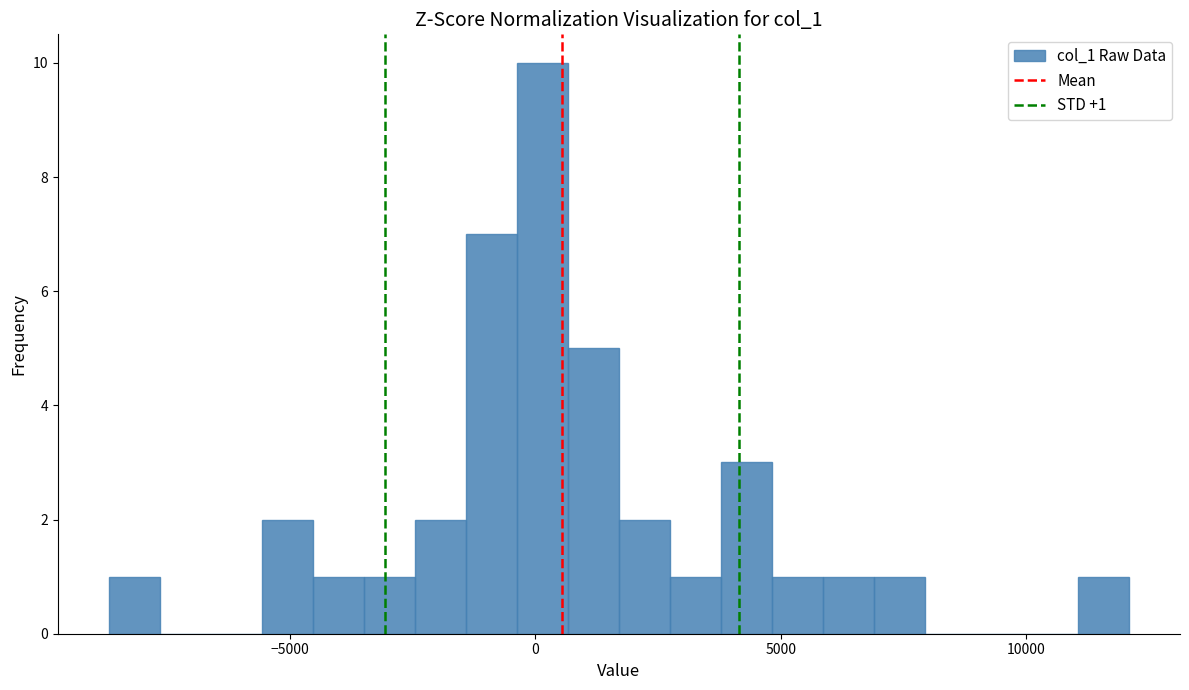

Around what value on the x-axis is the tallest bar? Give the approximate position of its centre, as read against the axis.

0